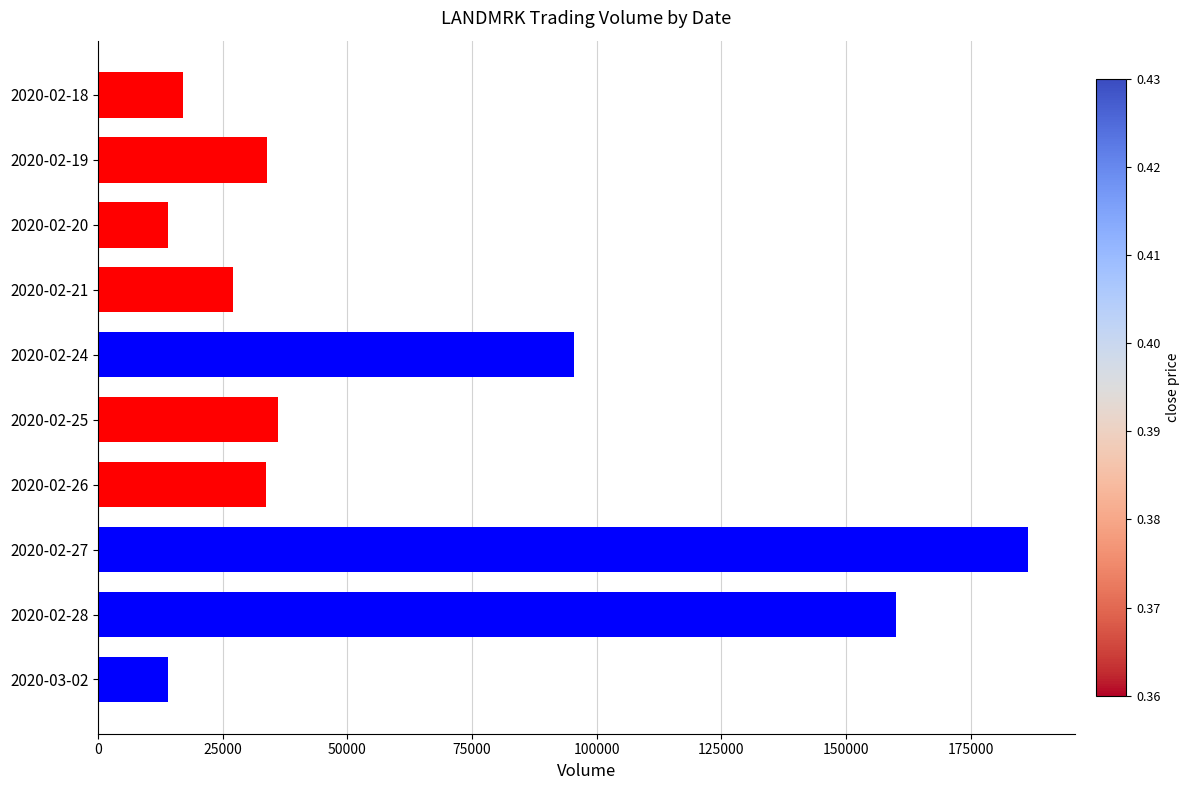

Is it true that the value at 2020-02-19 is 33800?

True